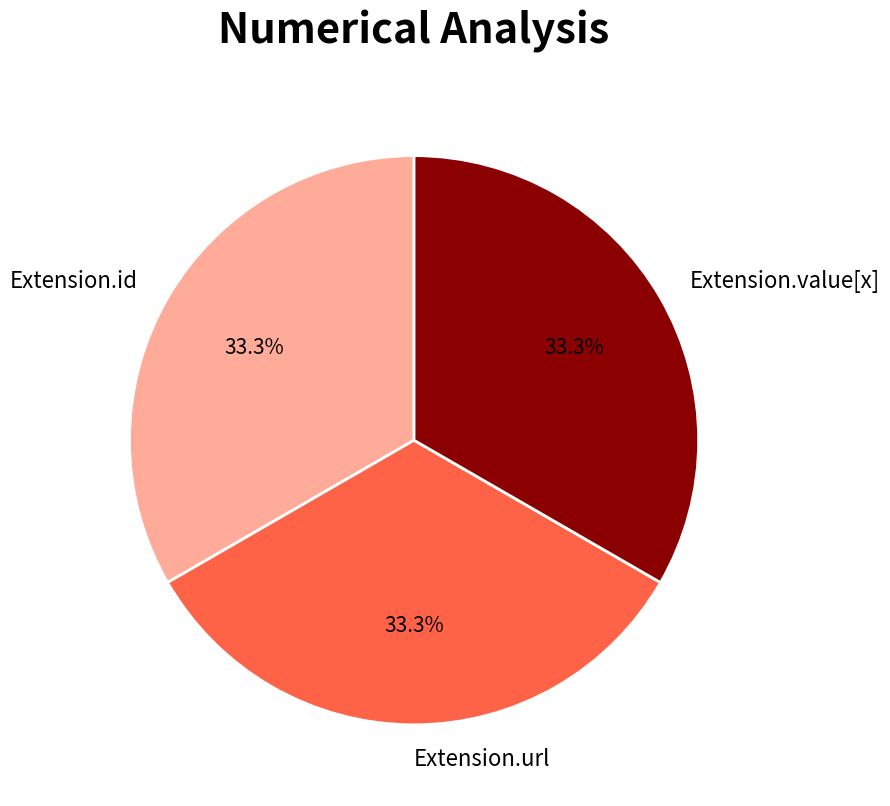

To the nearest percent, what is the difference between the largest and smallest slice percentages?

0%